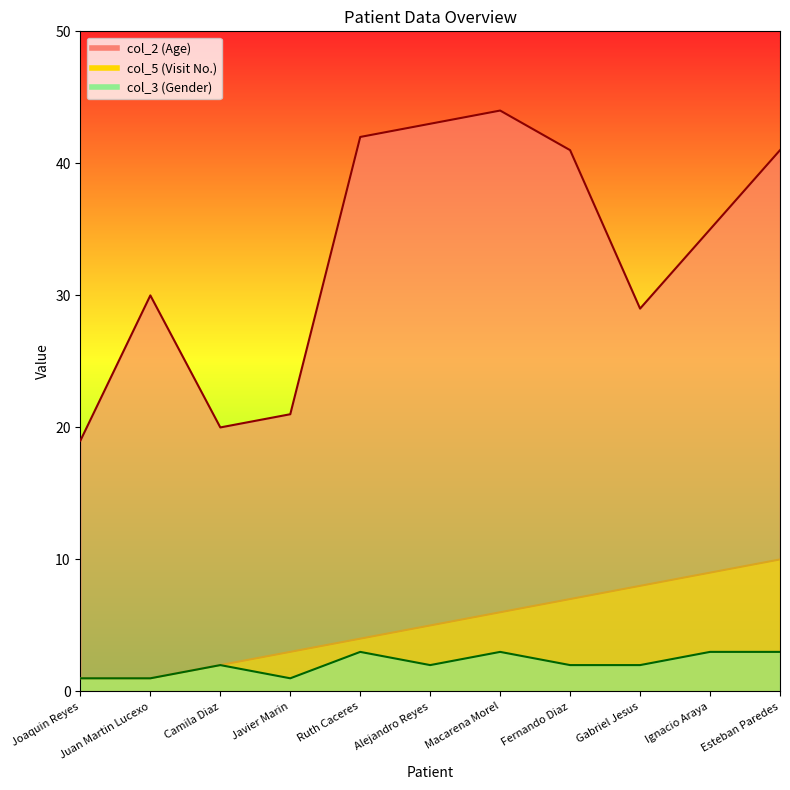

At which label does col_5 reach its peak?

Esteban Paredes